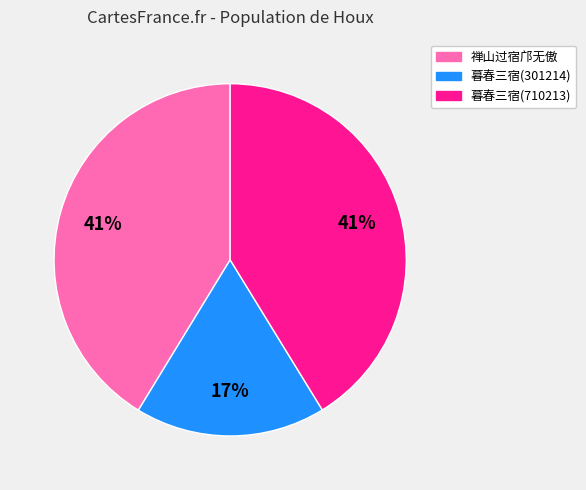

Is the sum of 暮春三宿(710213) and 暮春三宿(301214) greater than half?

Yes